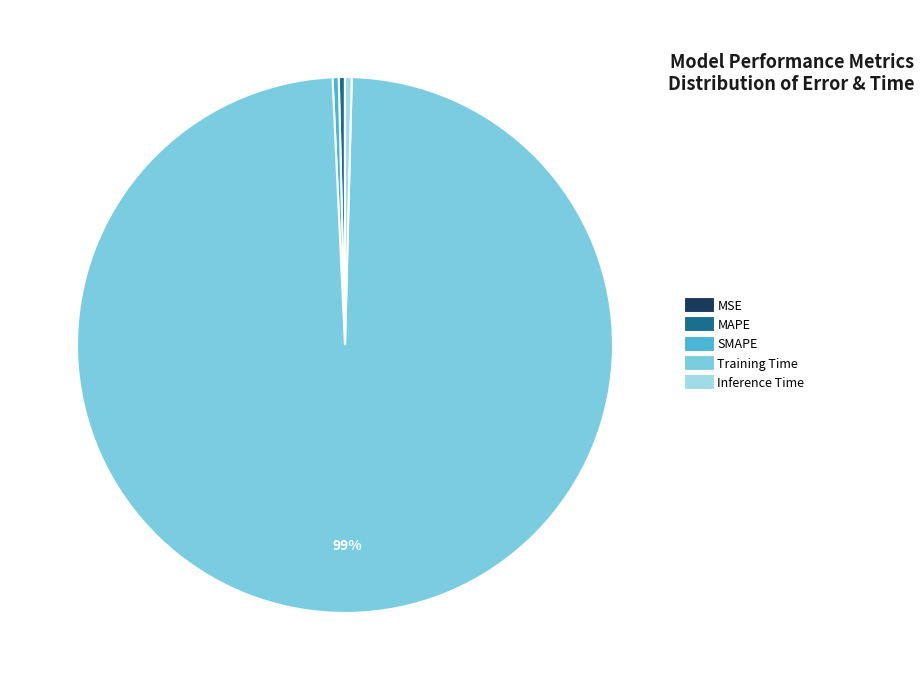

What is the largest slice in the pie chart?

Training Time